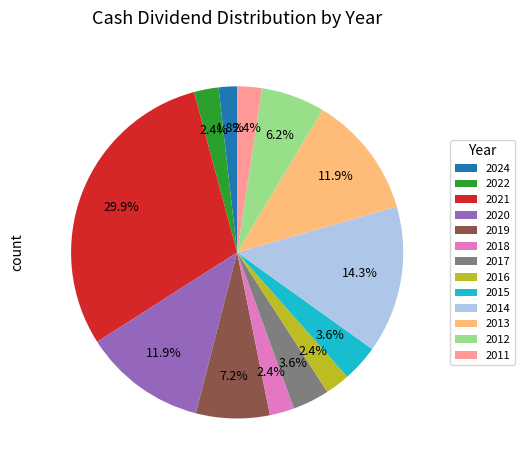

The 2016 slice represents 17% of the pie. True or false?

False